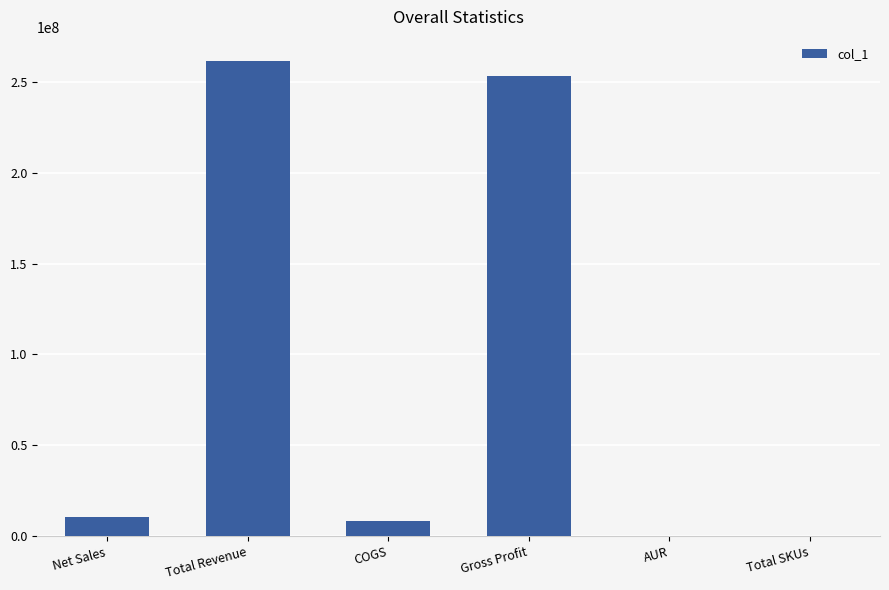

The chart shows a value of 261581823.3 at Total Revenue. True or false?

True